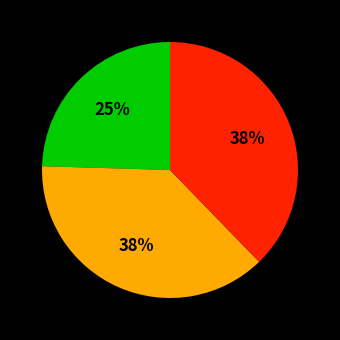

Is there a majority slice in this chart?

No